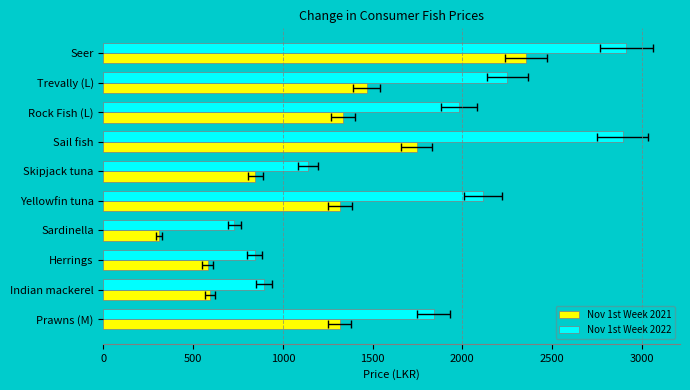

How many distinct data groups are displayed?

2